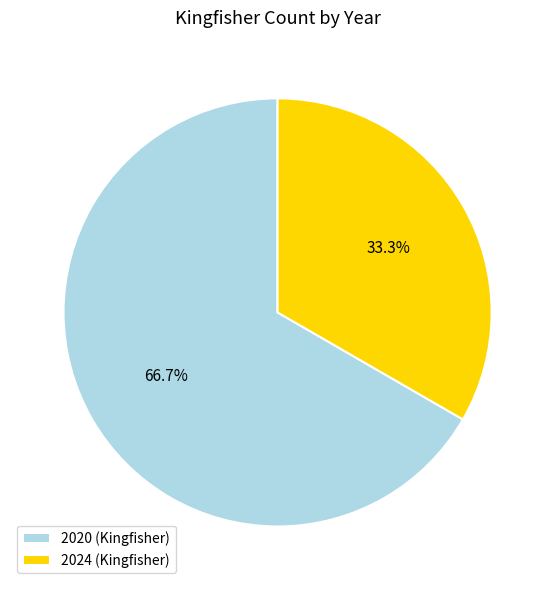

To the nearest percent, what is the difference between the largest and smallest slice percentages?

33%